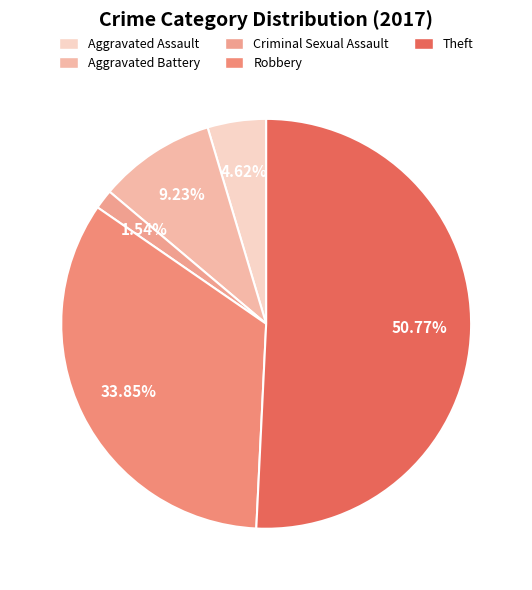

Combined, what portion of the pie is Robbery and Theft?

84.6%